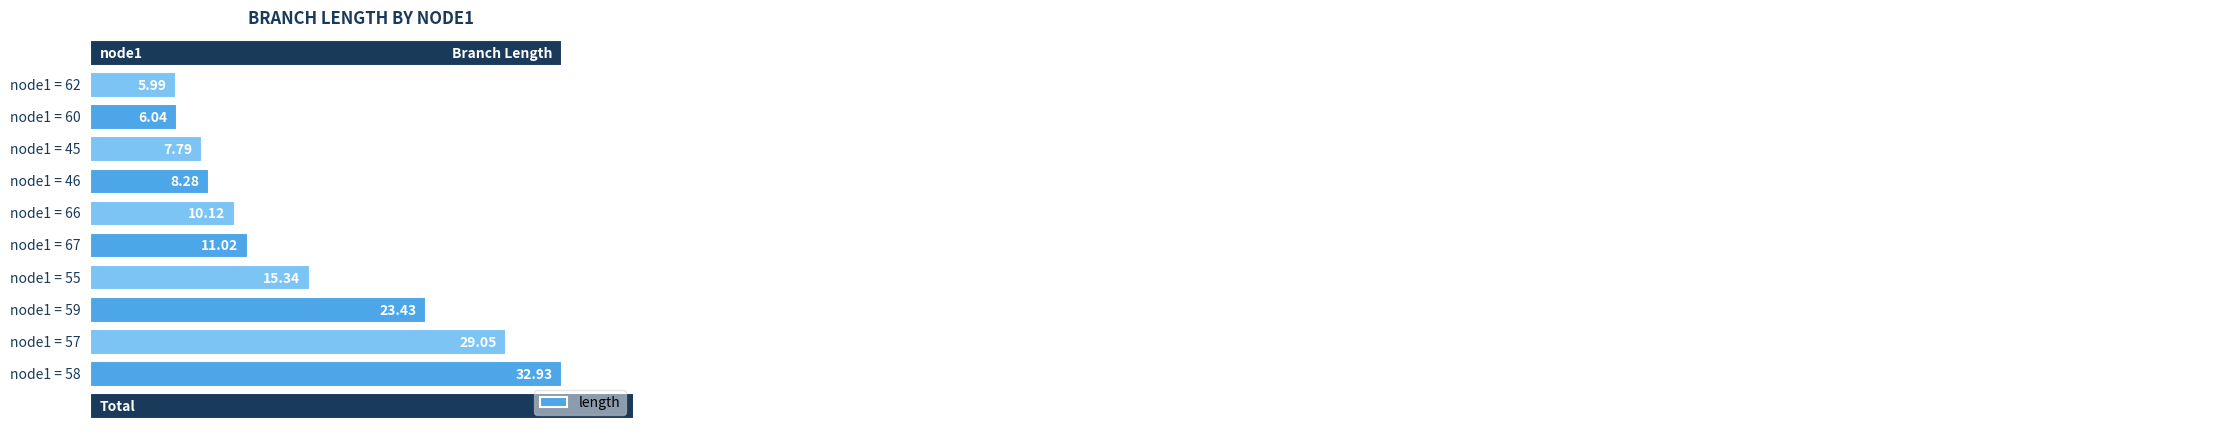

The value at 35 is 5.4. True or false?

False